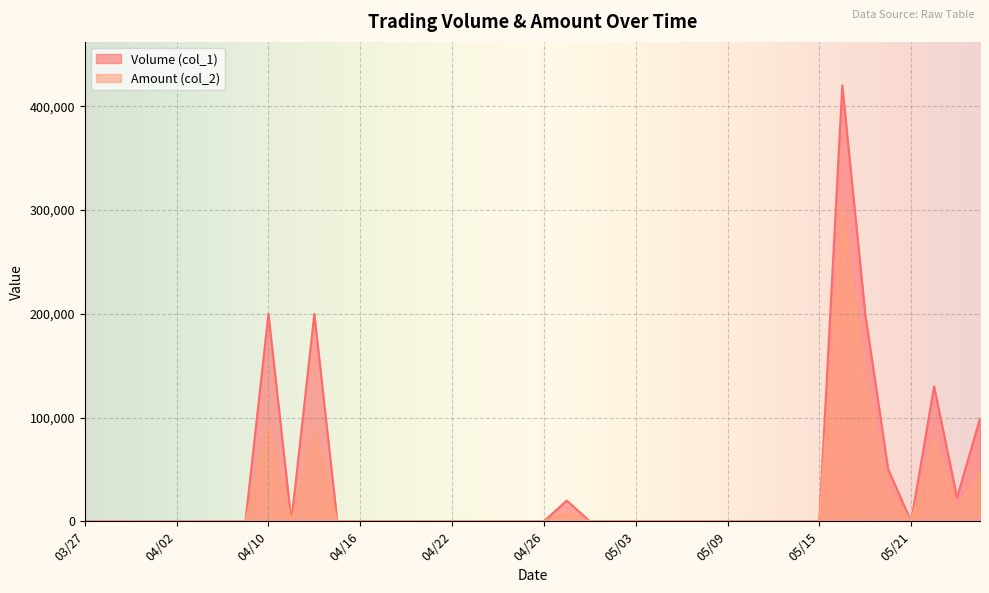

Reading left to right, list all the values displayed in this chart.

Volume (col_1): 0	0	0	0	0	0	0	0	200000	0	200000	0	0	0	0	0	0	0	0	0	0	20000	0	0	0	0	0	0	0	0	0	0	0	420000	200000	50000	0	130000	23000	99000
Amount (col_2): 0	0	0	0	0	0	0	0	92000	0	86000	0	0	0	0	0	0	0	0	0	0	8300	0	0	0	0	0	0	0	0	0	0	0	305920	129500	31000	0	80910	12420	47520